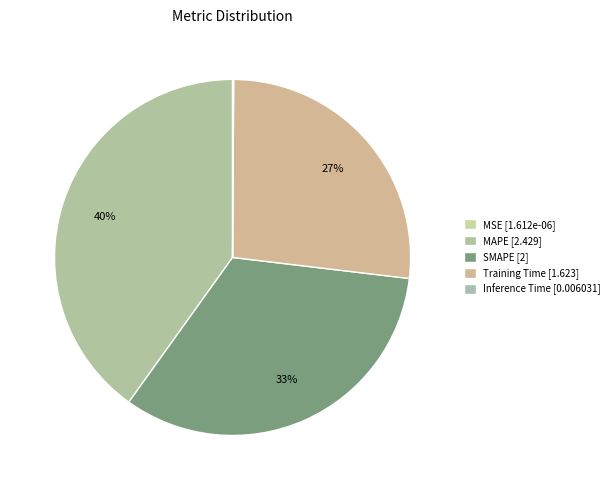

To the nearest percent, what portion does Training Time represent?

27%